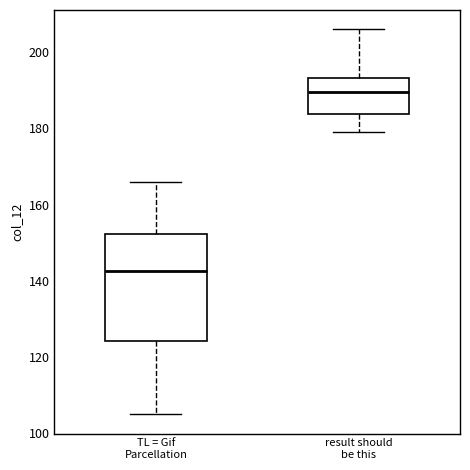

Reading left to right, read every box against the y-axis: the position of its median line, the range the box covers, and the ends of its whiskers. The values are not printed on the chart, so give them approximately, as read against the axis.

TL = Gif Parcellation: median 142, box 124 to 152, whiskers 106 to 166
result should be this: median 190, box 184 to 194, whiskers 180 to 206